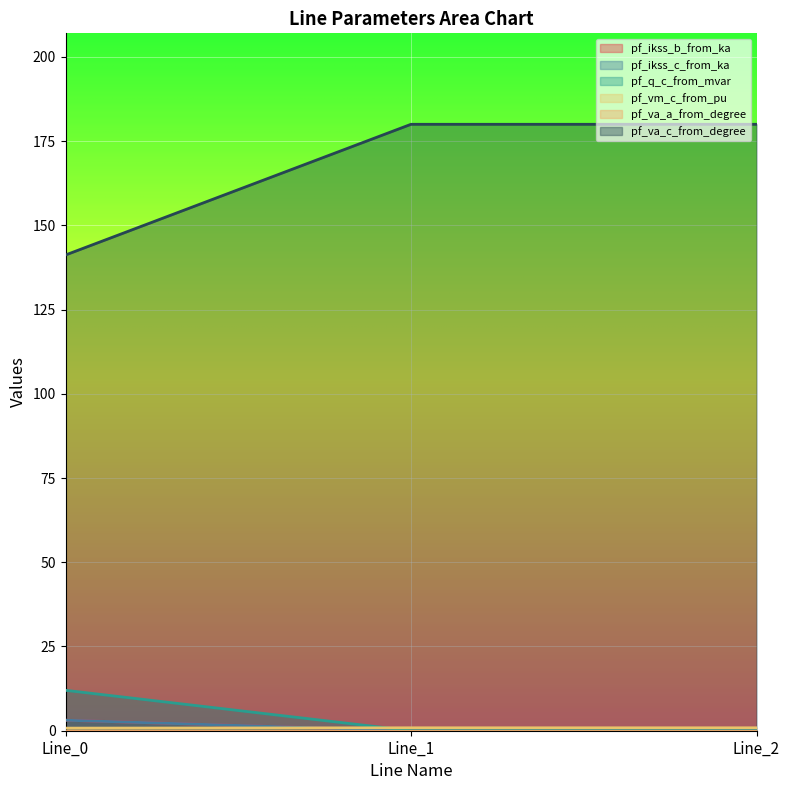

What is the difference between the pf_q_c_from_mvar values at Line_1 and Line_0?

12.0